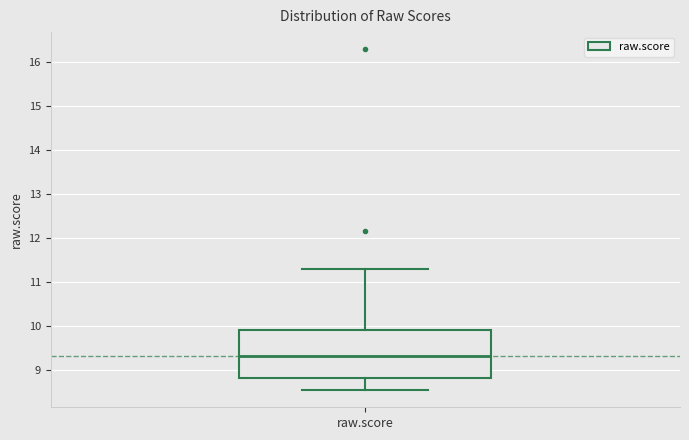

Transcribe this box plot: give where the median line is, the range the box spans, and where the two whiskers end, as read against the y-axis. The values are not printed on the chart, so give them approximately, as read against the axis.

median 9.3, box 8.8 to 9.9, whiskers 8.5 to 11.3